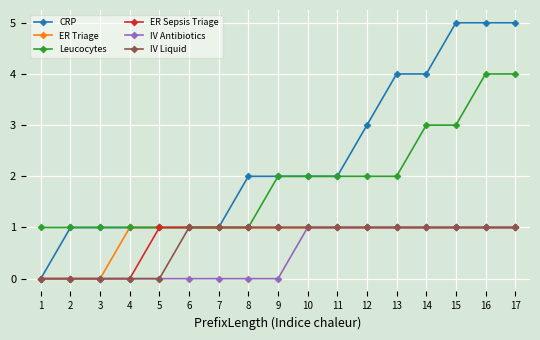

Reading left to right, what are all the values shown in this chart?

CRP: 1=0	2=1	3=1	4=1	5=1	6=1	7=1	8=2	9=2	10=2	11=2	12=3	13=4	14=4	15=5	16=5	17=5
ER Triage: 1=0	2=0	3=0	4=1	5=1	6=1	7=1	8=1	9=1	10=1	11=1	12=1	13=1	14=1	15=1	16=1	17=1
Leucocytes: 1=1	2=1	3=1	4=1	5=1	6=1	7=1	8=1	9=2	10=2	11=2	12=2	13=2	14=3	15=3	16=4	17=4
ER Sepsis Triage: 1=0	2=0	3=0	4=0	5=1	6=1	7=1	8=1	9=1	10=1	11=1	12=1	13=1	14=1	15=1	16=1	17=1
IV Antibiotics: 1=0	2=0	3=0	4=0	5=0	6=0	7=0	8=0	9=0	10=1	11=1	12=1	13=1	14=1	15=1	16=1	17=1
IV Liquid: 1=0	2=0	3=0	4=0	5=0	6=1	7=1	8=1	9=1	10=1	11=1	12=1	13=1	14=1	15=1	16=1	17=1